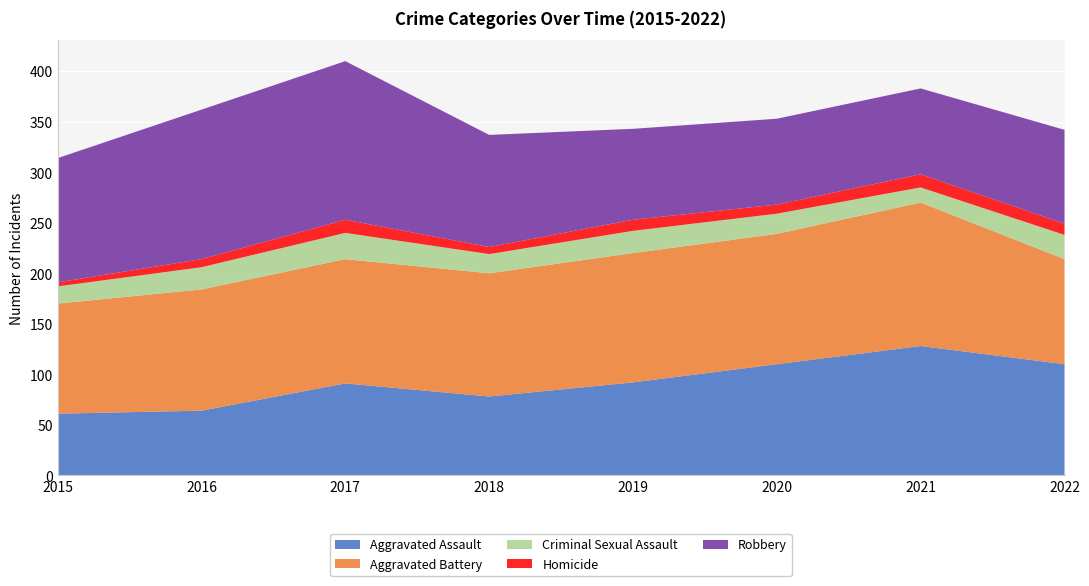

Reading right to left, list all the values displayed in this chart.

Aggravated Assault: 2022=110	2021=128	2020=110	2019=92	2018=78	2017=91	2016=64	2015=61
Aggravated Battery: 2022=104	2021=142	2020=129	2019=128	2018=122	2017=123	2016=120	2015=109
Criminal Sexual Assault: 2022=24	2021=15	2020=20	2019=22	2018=19	2017=26	2016=22	2015=17
Homicide: 2022=11	2021=13	2020=9	2019=11	2018=7	2017=13	2016=8	2015=4
Robbery: 2022=93	2021=85	2020=85	2019=90	2018=111	2017=157	2016=148	2015=123